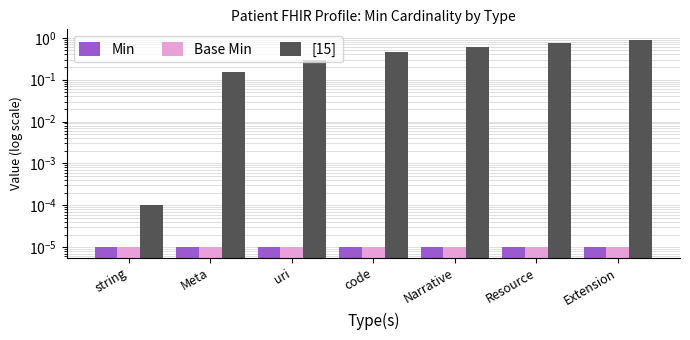

What is the label of the 1st bar from the left?

string